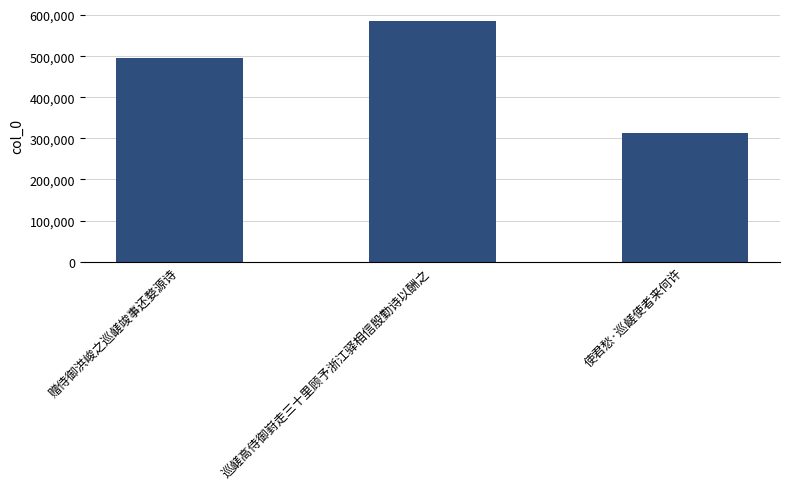

Which has a higher value, 赠侍御洪峻之巡鹾竣事还婺源诗 or 巡鹾高侍御崶走三十里顾予浙江驿相信殷勤诗以酬之?

巡鹾高侍御崶走三十里顾予浙江驿相信殷勤诗以酬之